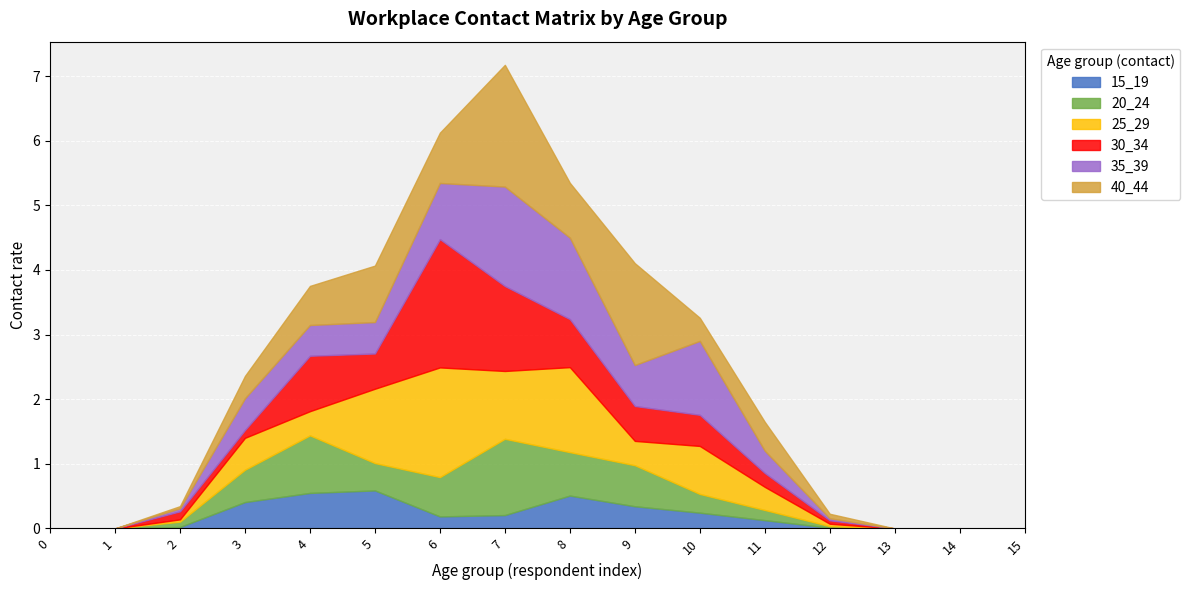

At which category is the sum across all series the highest?

7